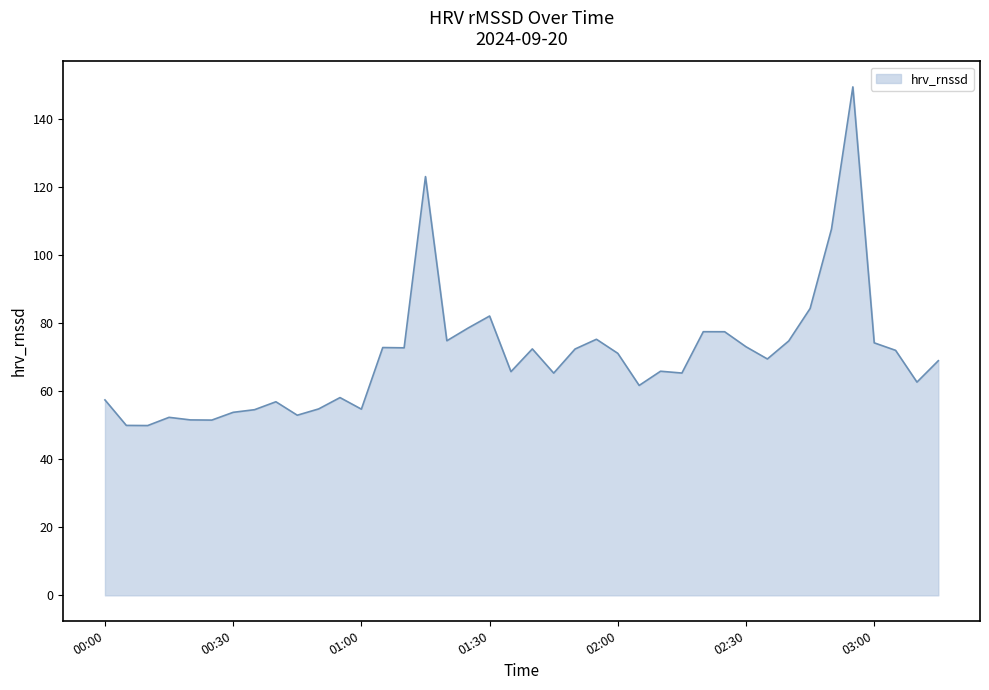

What is the difference between the maximum and minimum values?

99.5